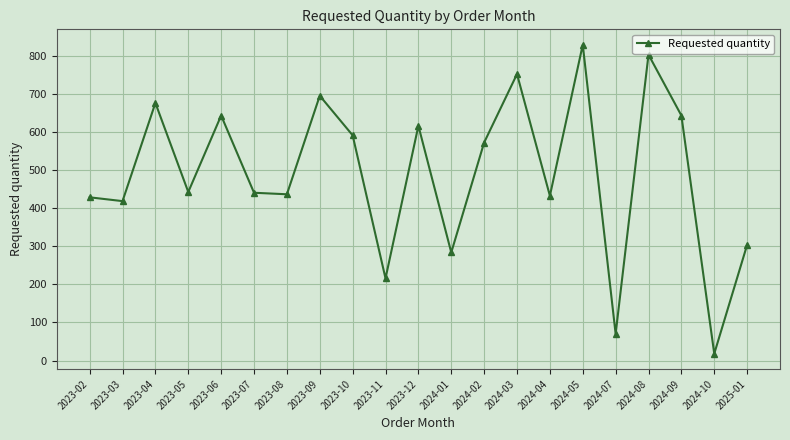

At which category does the chart reach its minimum across all series?

2024-10